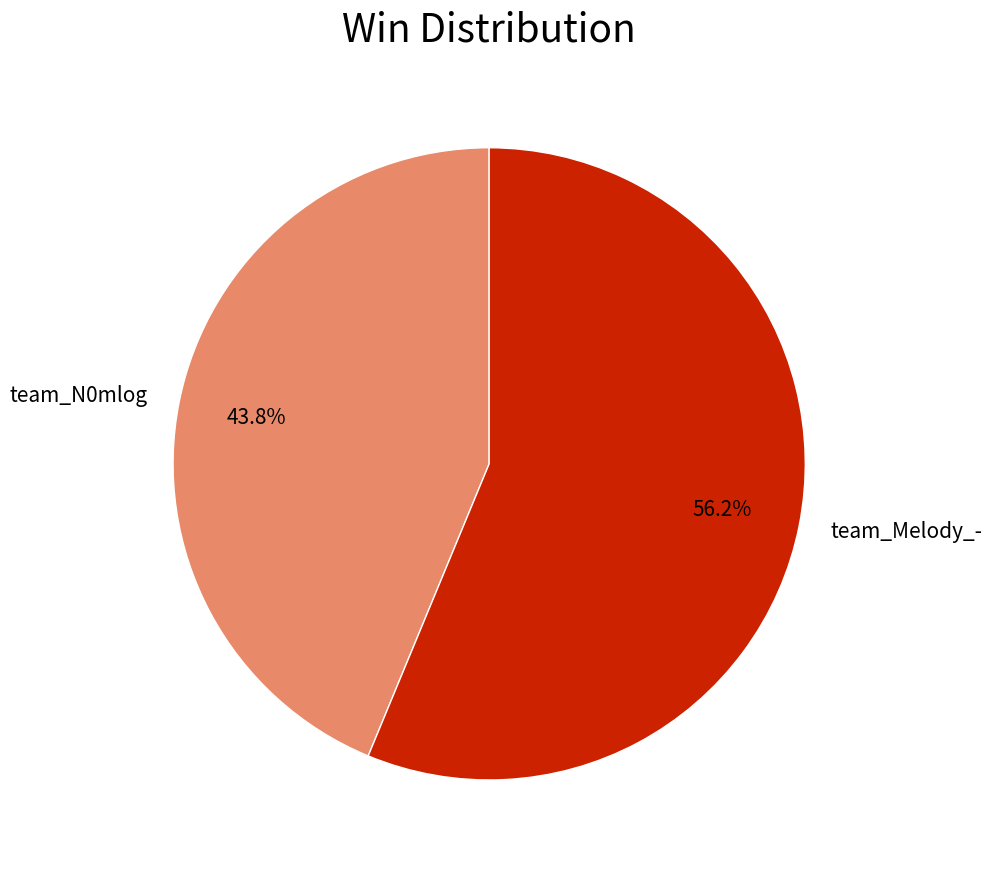

Which slice is the largest?

team_Melody_-